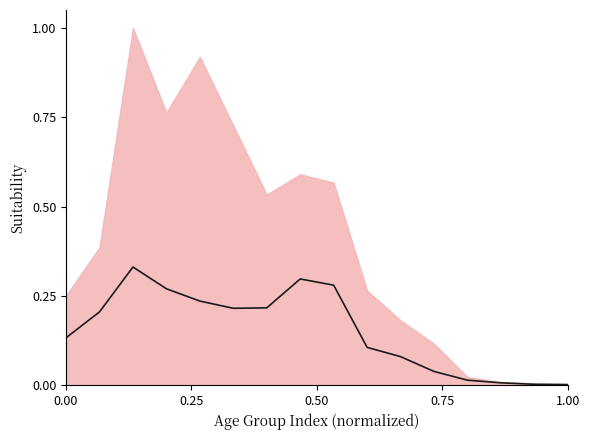

Count the number of data series in this chart.

1